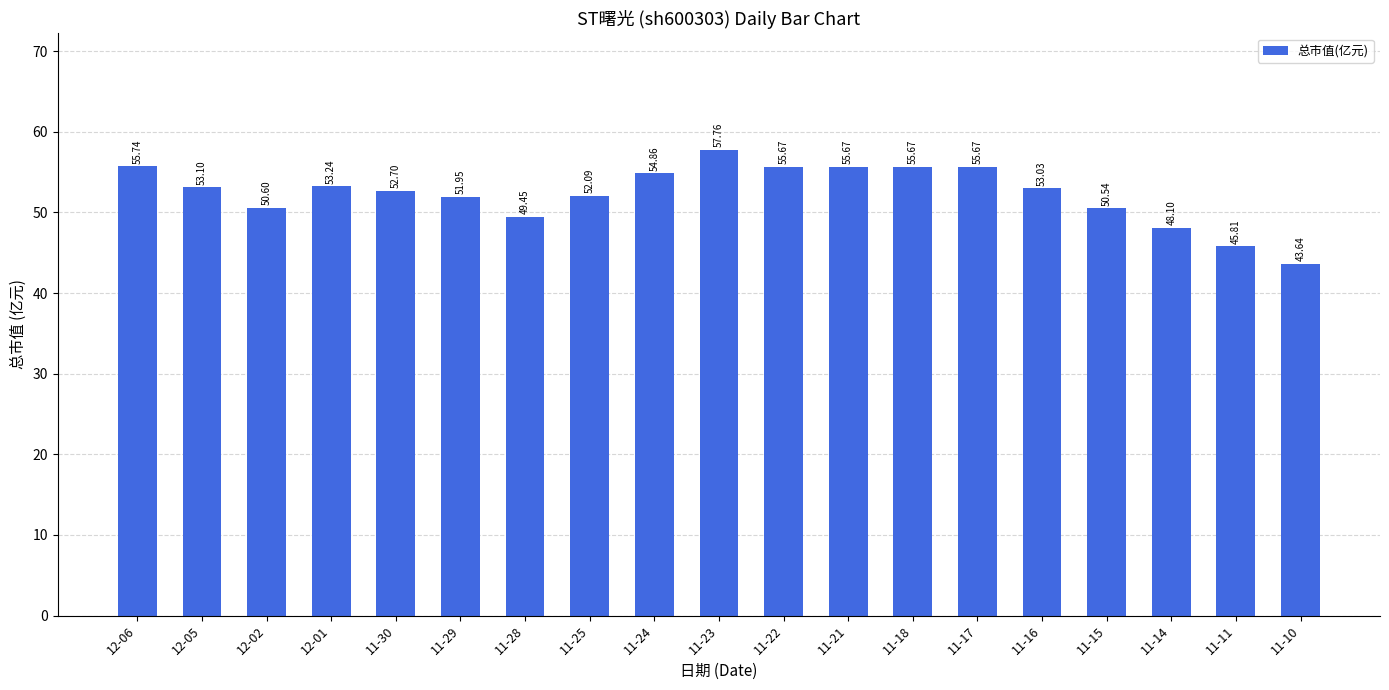

What is the maximum value shown in the chart?

57.8